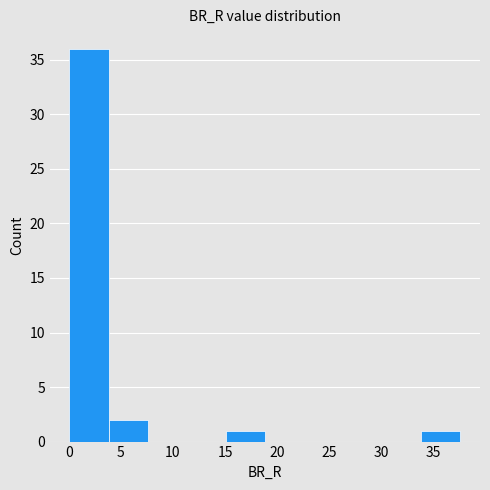

Reading left to right, list every bar in this chart as the range it spans on the x-axis followed by its height. Neither the bar edges nor the heights are printed on the chart, so give them approximately, as read against the axes.

0.0 to 4.0: 36
4.0 to 7.5: 2
7.5 to 11.5: 0
11.5 to 15.0: 0
15.0 to 19.0: 1
19.0 to 22.5: 0
22.5 to 26.5: 0
26.5 to 30.0: 0
30.0 to 34.0: 0
34.0 to 37.5: 1